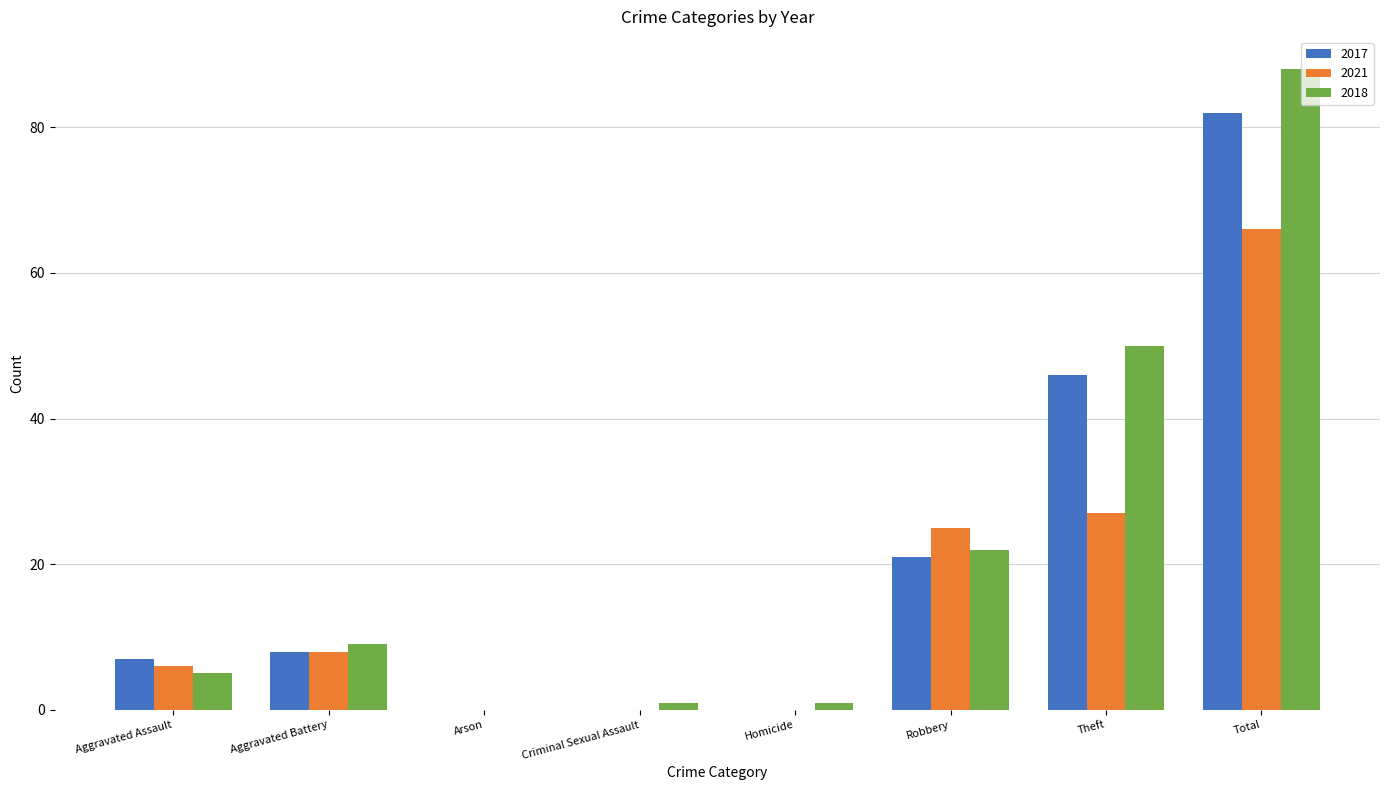

Reading right to left, what are all the values shown in this chart?

2017: Total=82	Theft=46	Robbery=21	Homicide=0	Criminal Sexual Assault=0	Arson=0	Aggravated Battery=8	Aggravated Assault=7
2021: Total=66	Theft=27	Robbery=25	Homicide=0	Criminal Sexual Assault=0	Arson=0	Aggravated Battery=8	Aggravated Assault=6
2018: Total=88	Theft=50	Robbery=22	Homicide=1	Criminal Sexual Assault=1	Arson=0	Aggravated Battery=9	Aggravated Assault=5